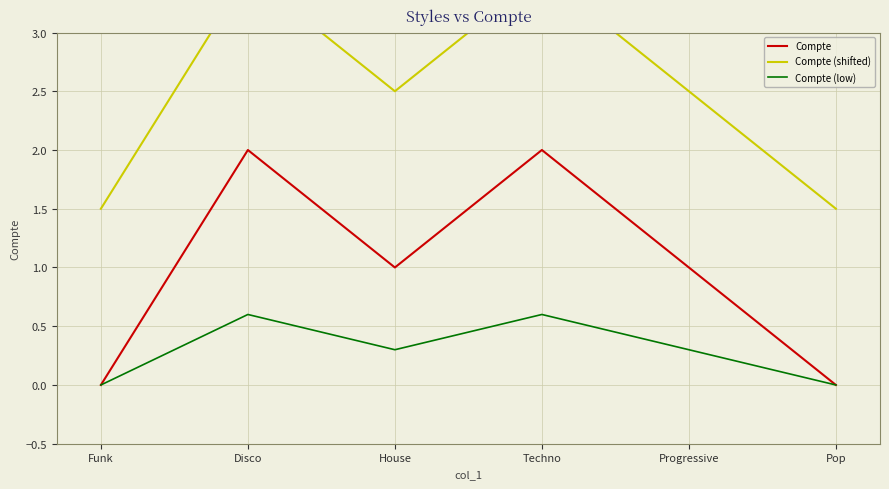

Which category has the highest value in the Compte (shifted) series?

Disco